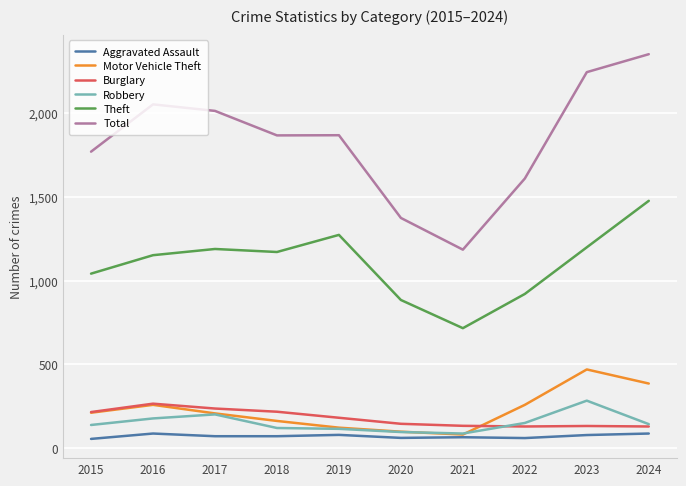

Count the number of data series in this chart.

6